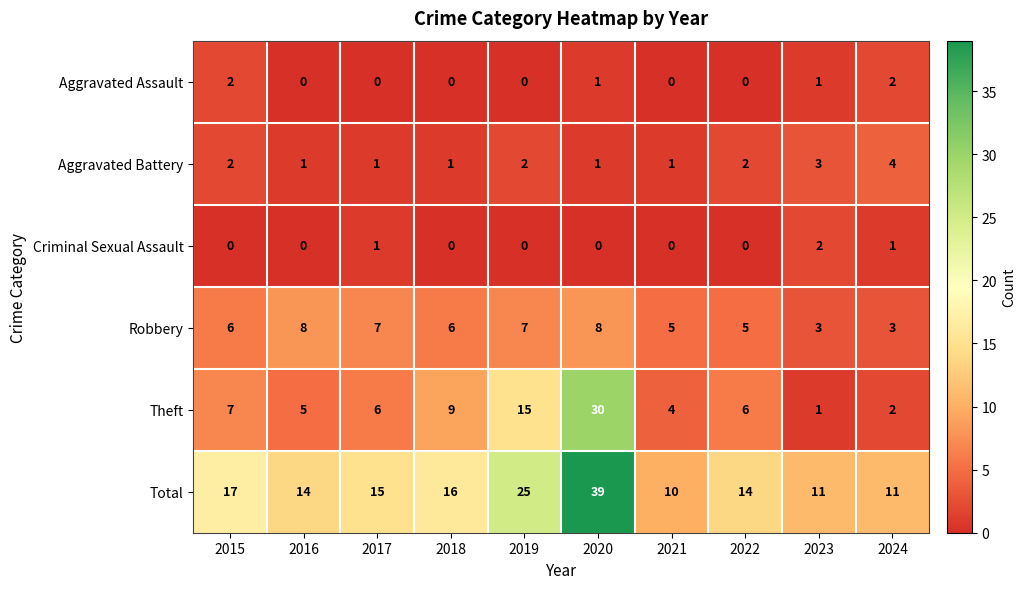

Count the Aggravated Battery values in the range 1 to 2.

8